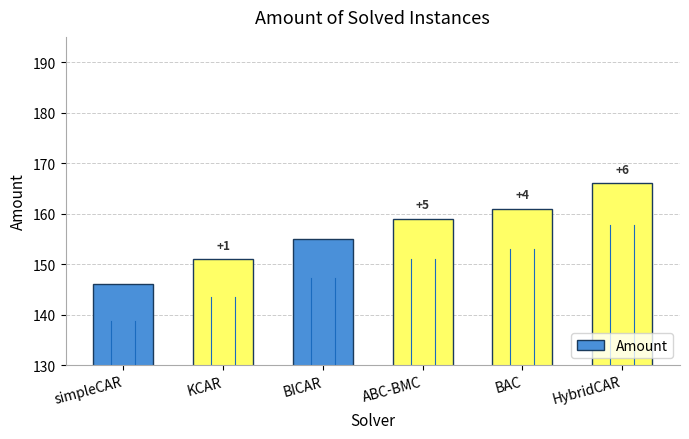

Does the chart contain any negative values?

No